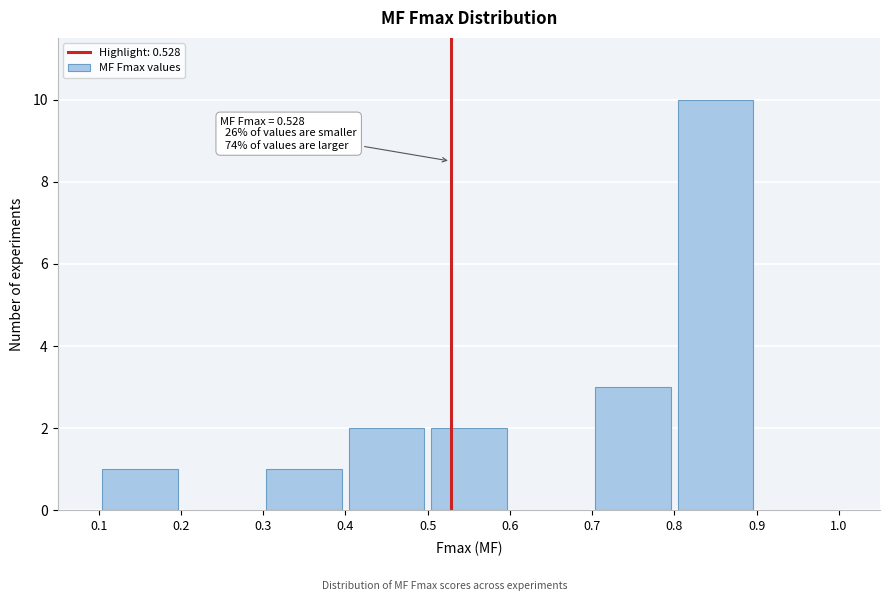

Which range on the x-axis has the tallest bar?

0.8 to 0.9